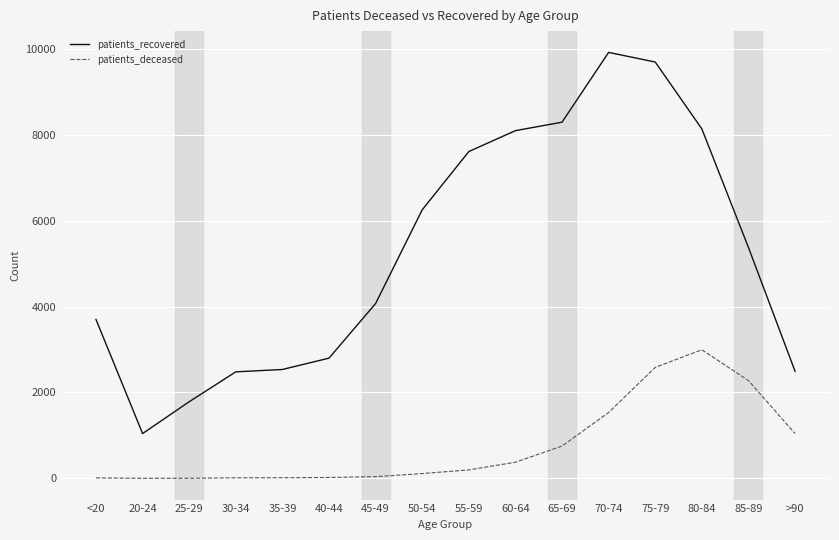

What is the greatest value displayed?

9914